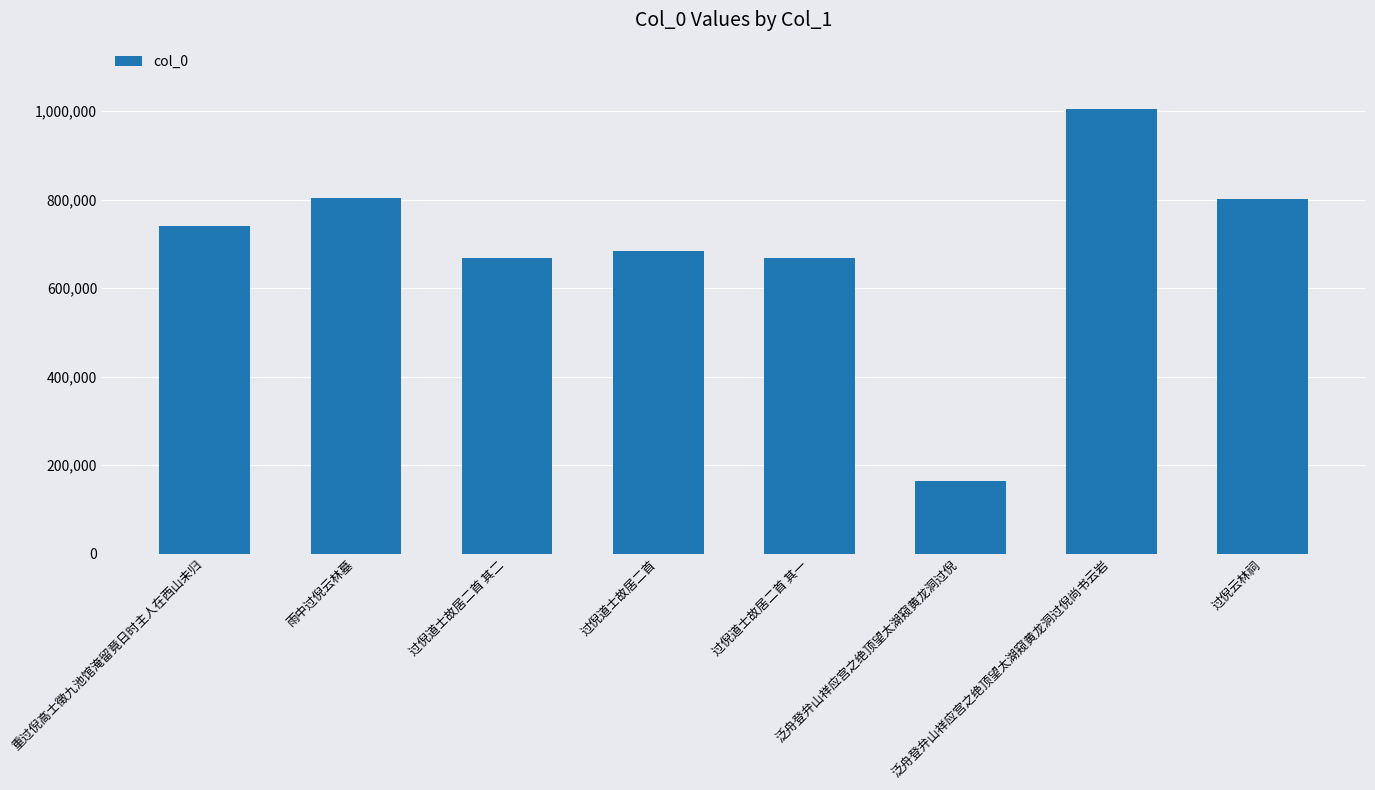

What is the sum of all values?

5535065